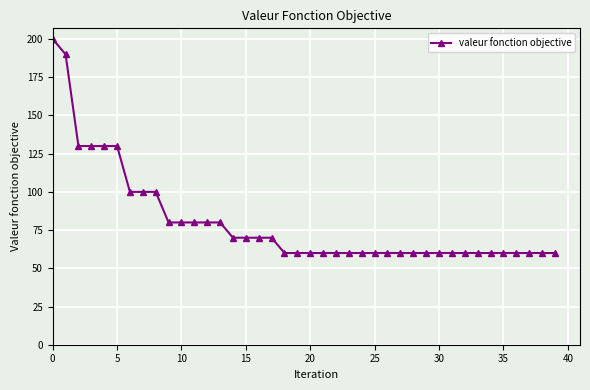

What is the value of the 13th point from the left?

80